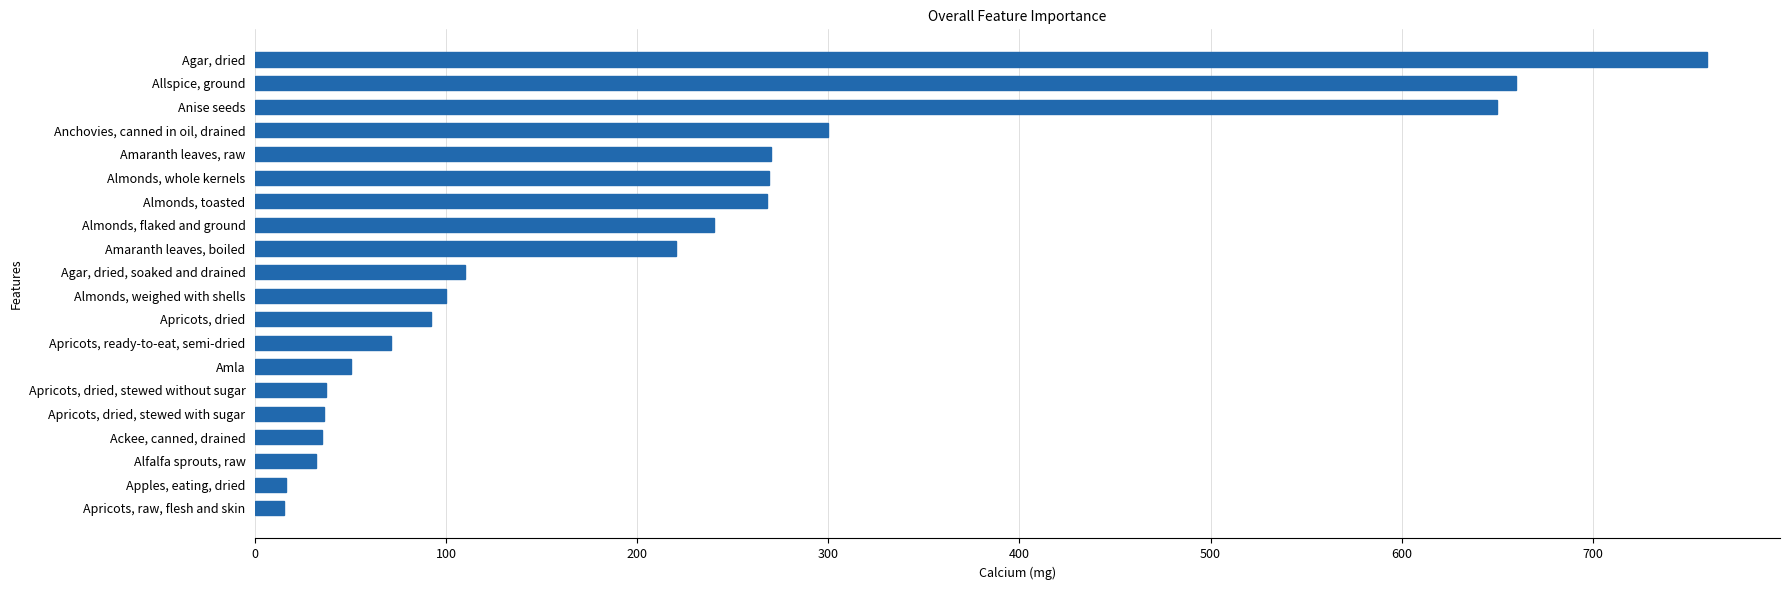

Count the number of data series in this chart.

1